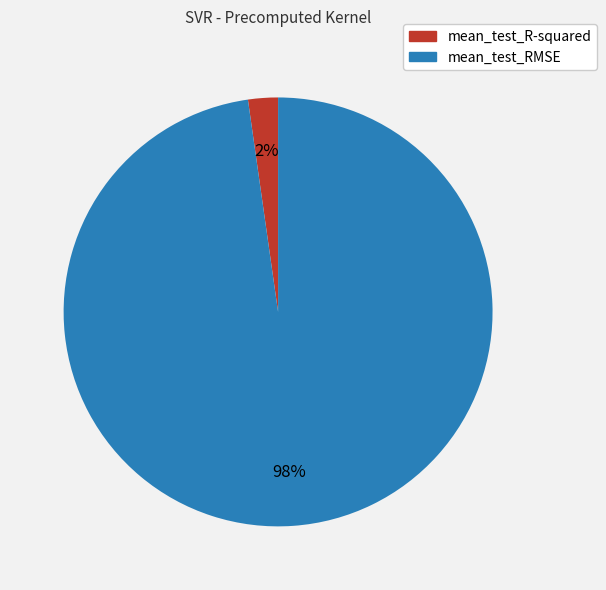

Which category accounts for the majority?

mean_test_RMSE